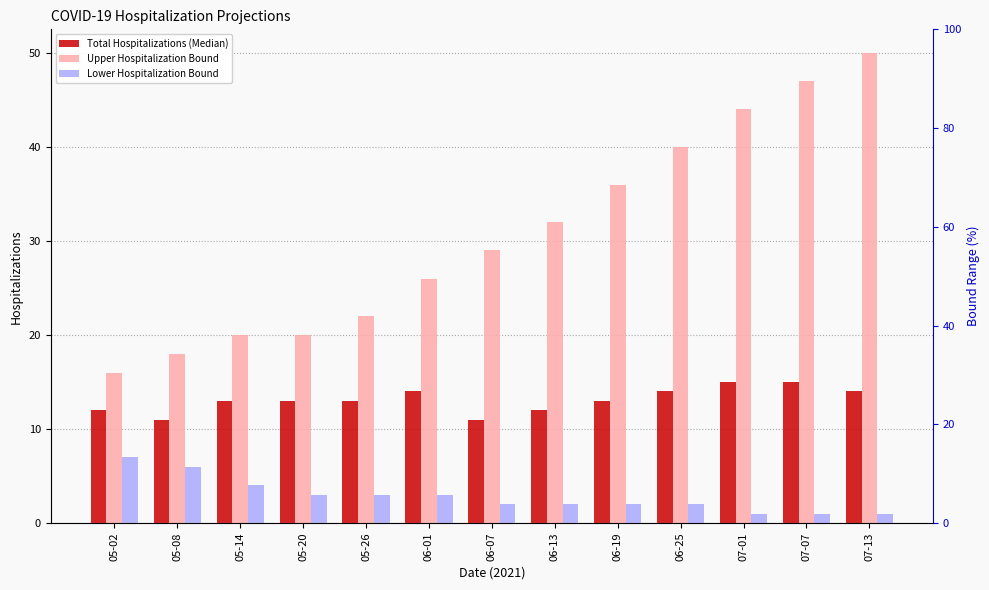

At which label does Lower Hospitalization Bound reach its minimum?

07-01